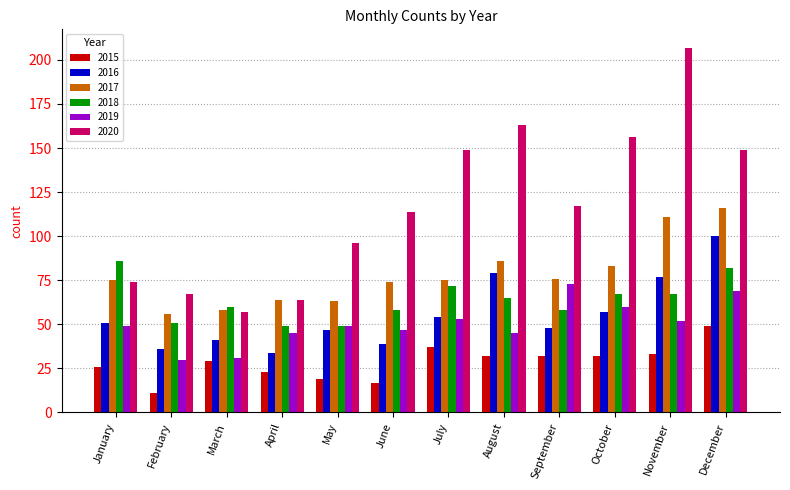

Reading left to right, what are all the values shown in this chart?

2015: 26	11	29	23	19	17	37	32	32	32	33	49
2016: 51	36	41	34	47	39	54	79	48	57	77	100
2017: 75	56	58	64	63	74	75	86	76	83	111	116
2018: 86	51	60	49	49	58	72	65	58	67	67	82
2019: 49	30	31	45	49	47	53	45	73	60	52	69
2020: 74	67	57	64	96	114	149	163	117	156	207	149